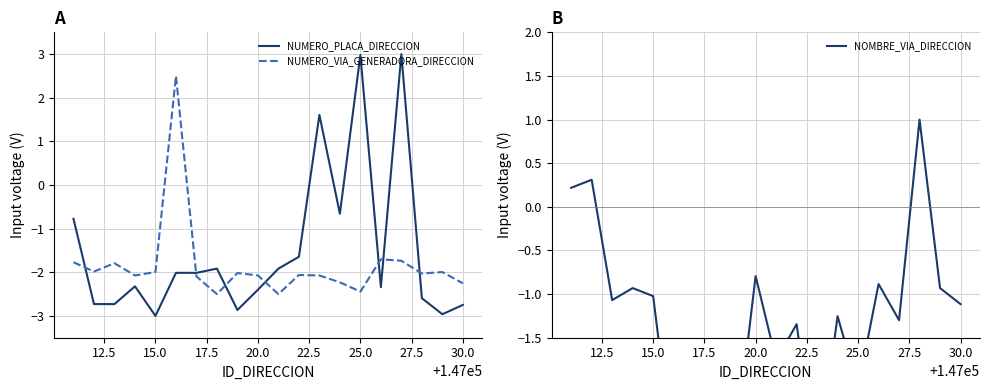

The NUMERO_PLACA_DIRECCION series shows -2.4 at 20.0. True or false?

True